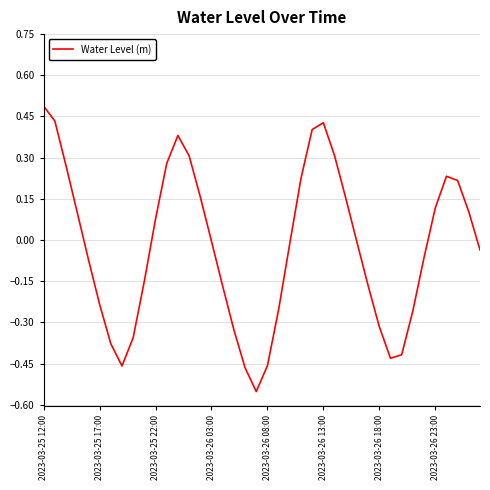

What is the greatest value displayed?

0.5